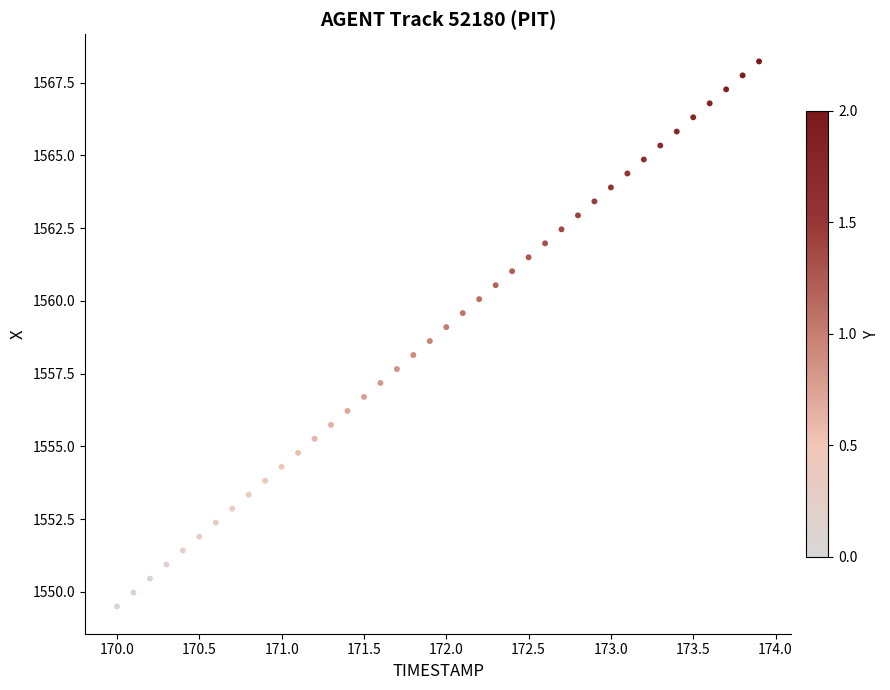

What is the range of X values (max minus min)?

3.9